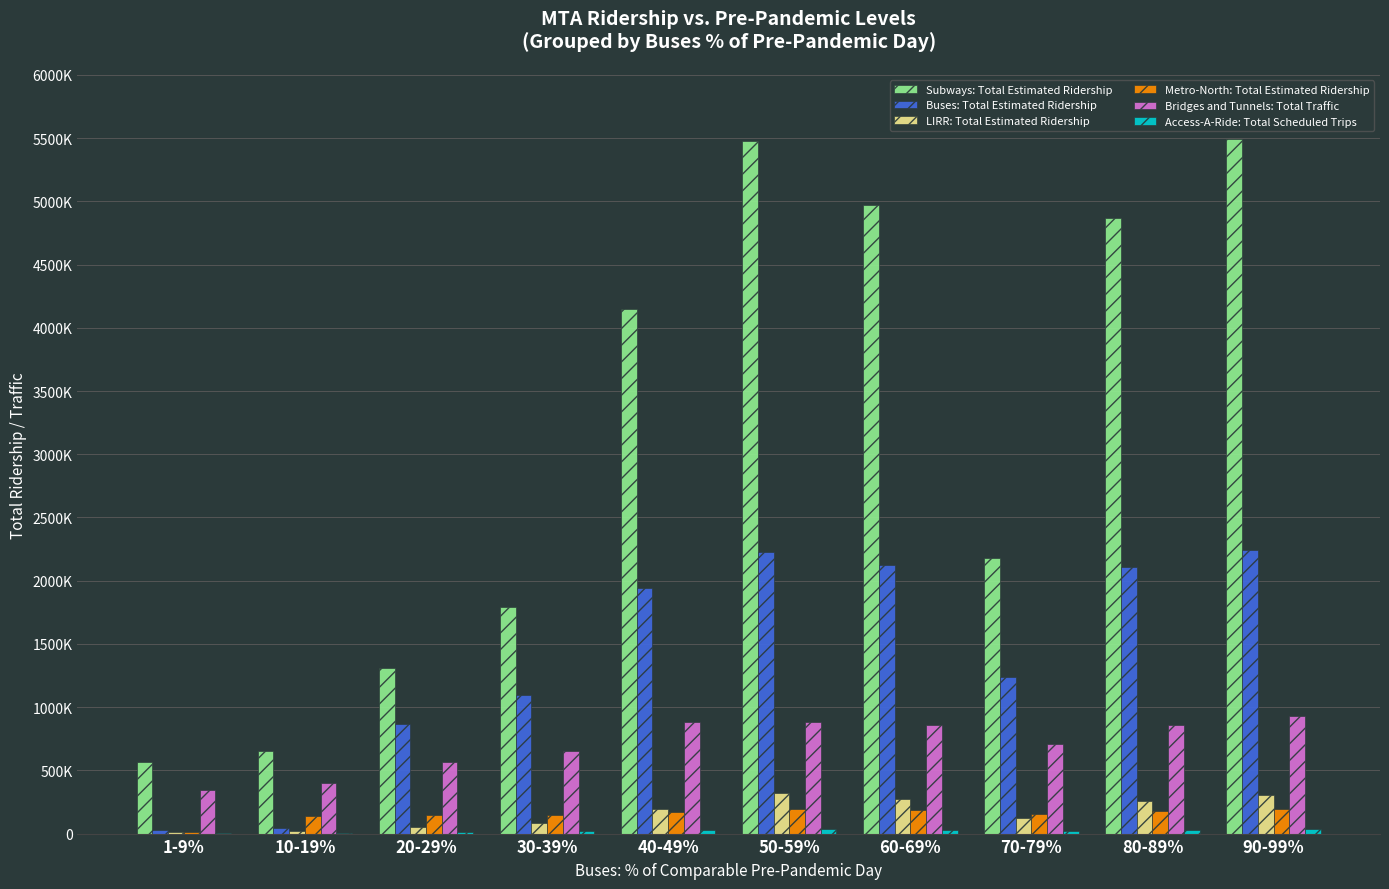

Is it true that Buses: Total Estimated Ridership equals 1311038 at 40-49%?

False